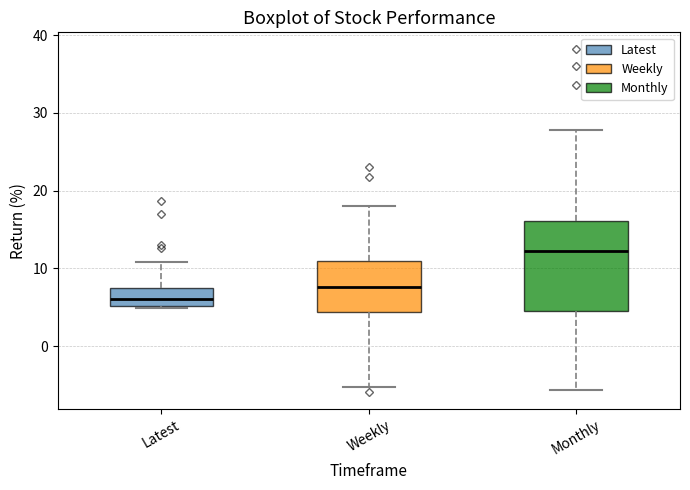

Which box's median line is the lowest?

Latest